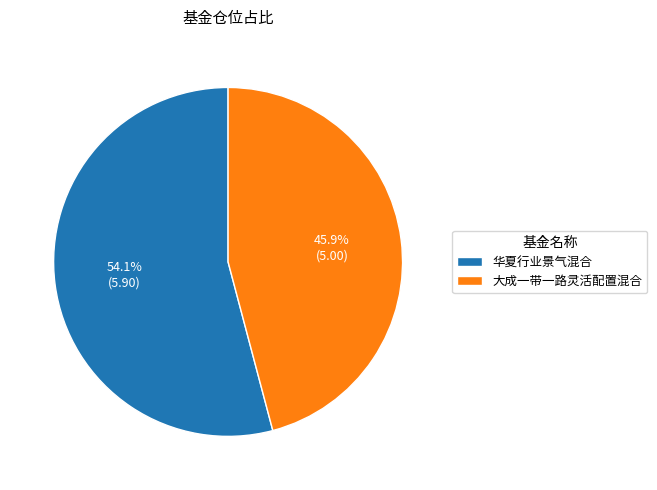

What is the largest slice in the pie chart?

华夏行业景气混合